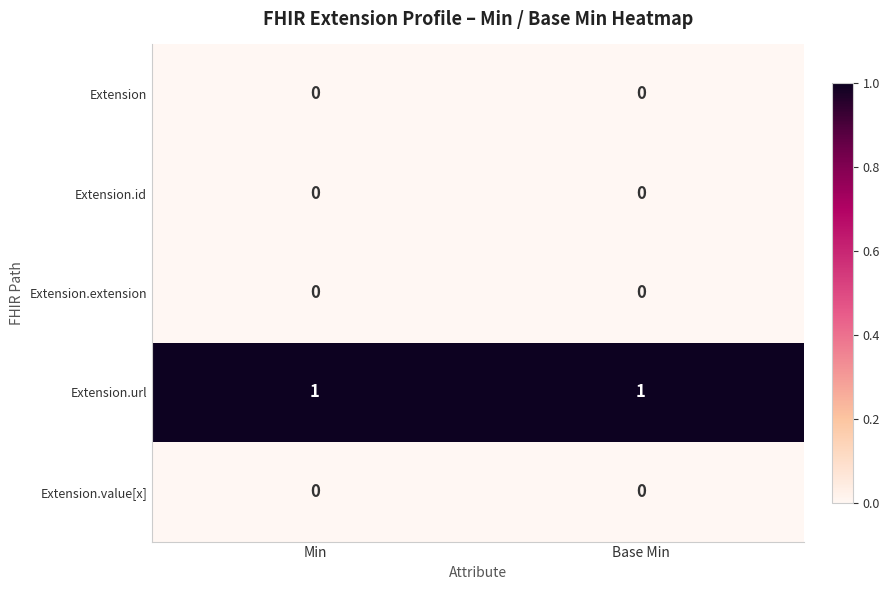

Which series has the largest total across all categories?

Extension.url